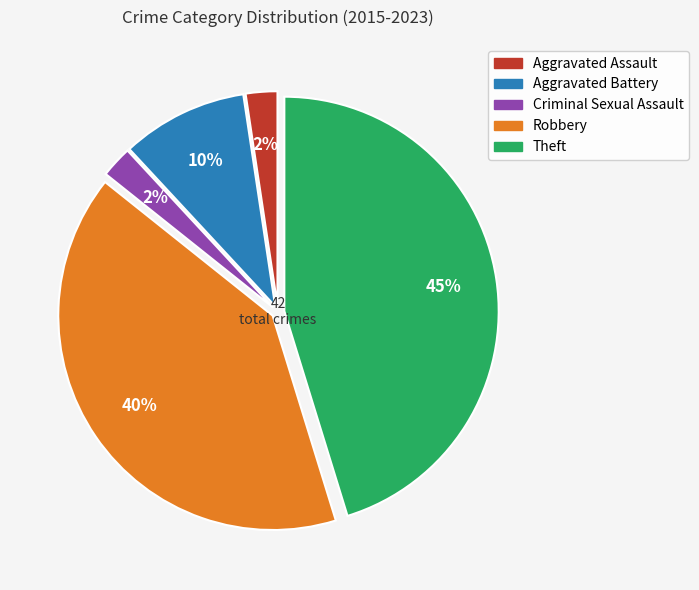

How many segments does this pie chart have?

5